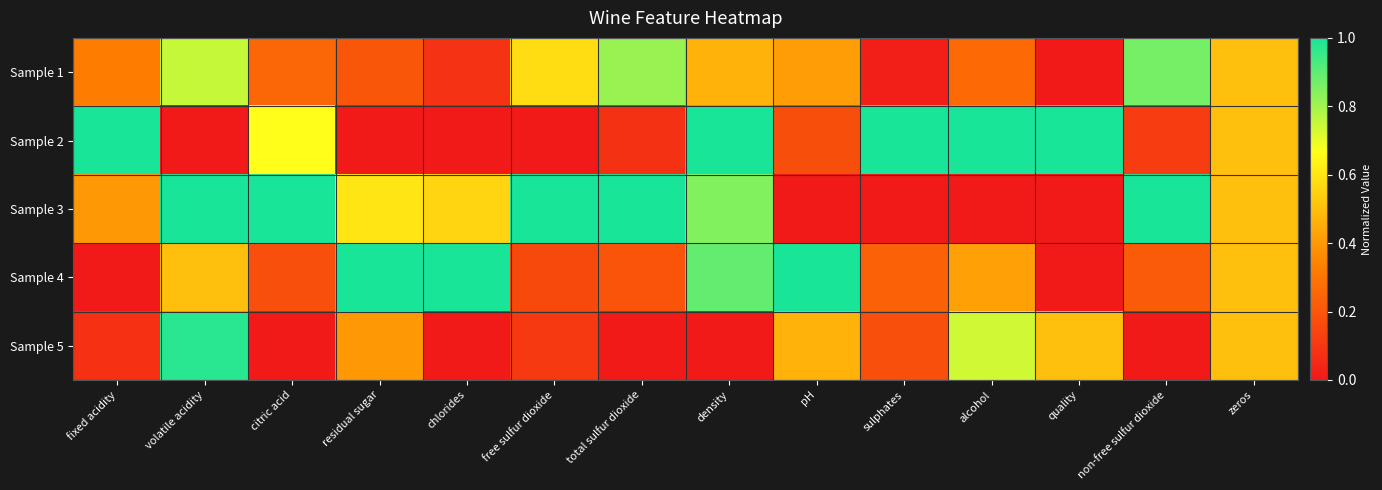

What is the total value across all series at chlorides?

1.6